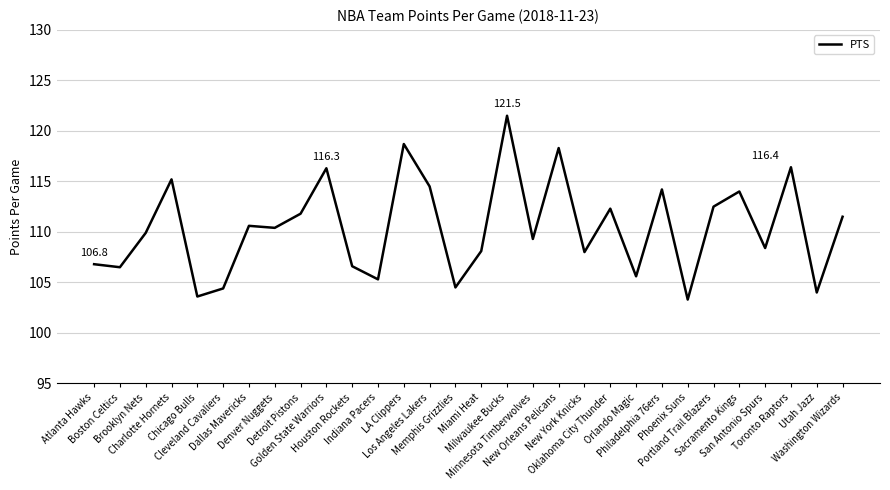

What is the smallest value displayed?

103.3